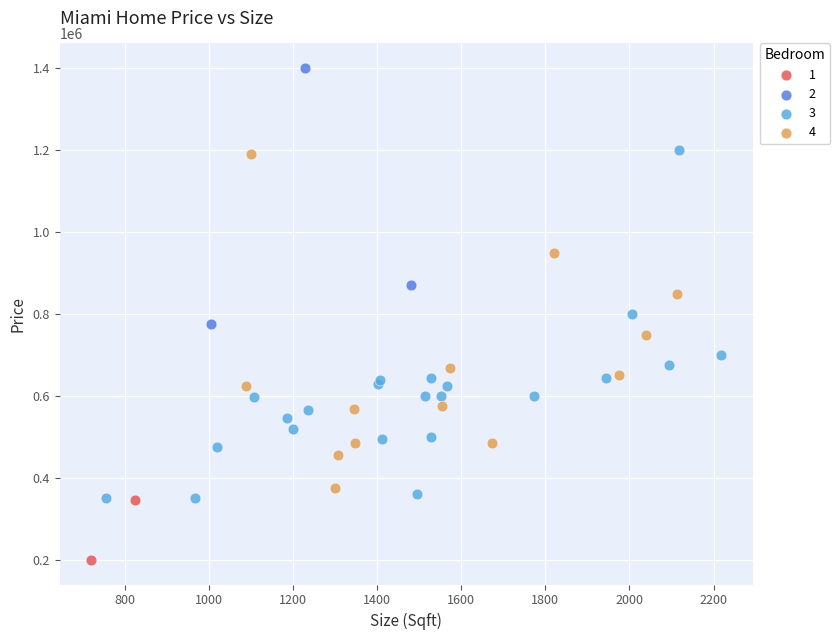

Which series reaches the minimum Y coordinate?

1